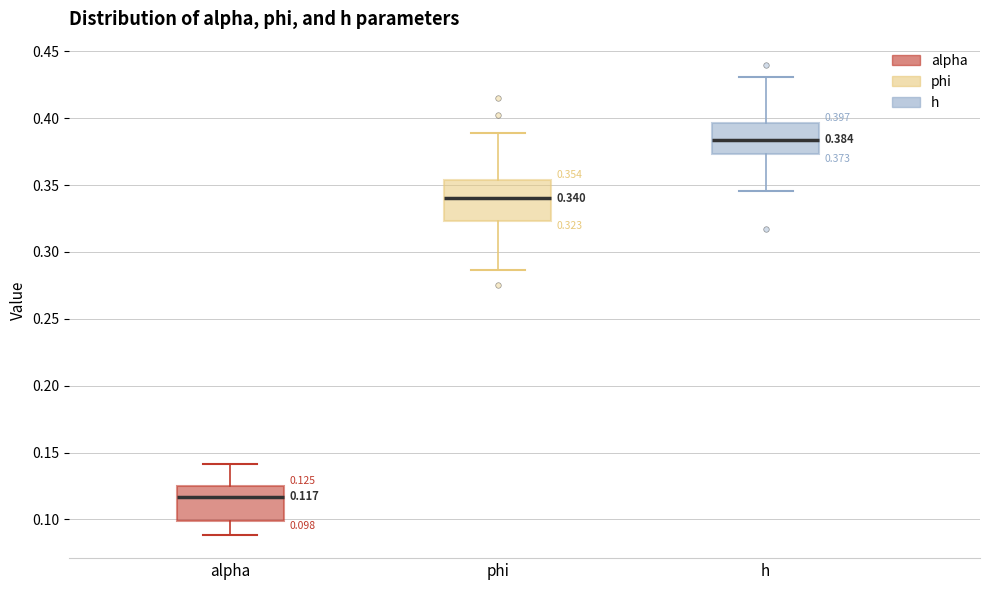

Which box has the highest median line?

h